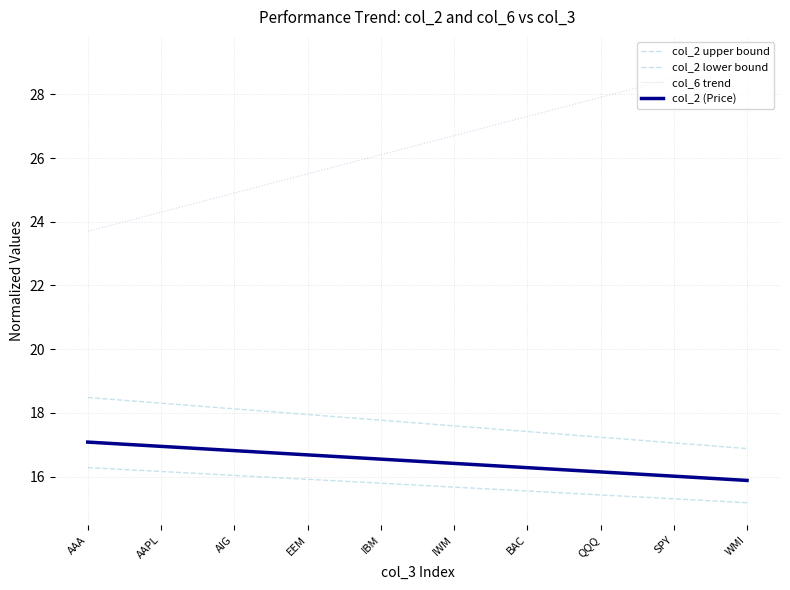

Count the number of data series in this chart.

4